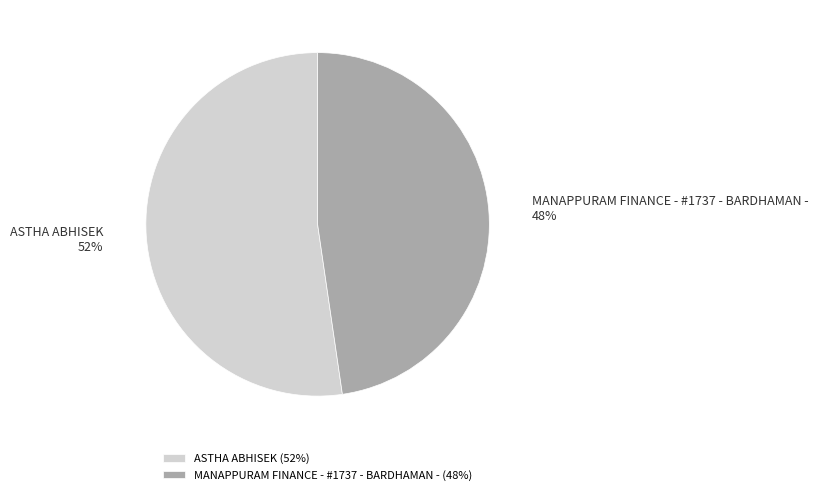

Is the sum of ASTHA ABHISEK and MANAPPURAM FINANCE - #1737 - BARDHAMAN - greater than half?

Yes